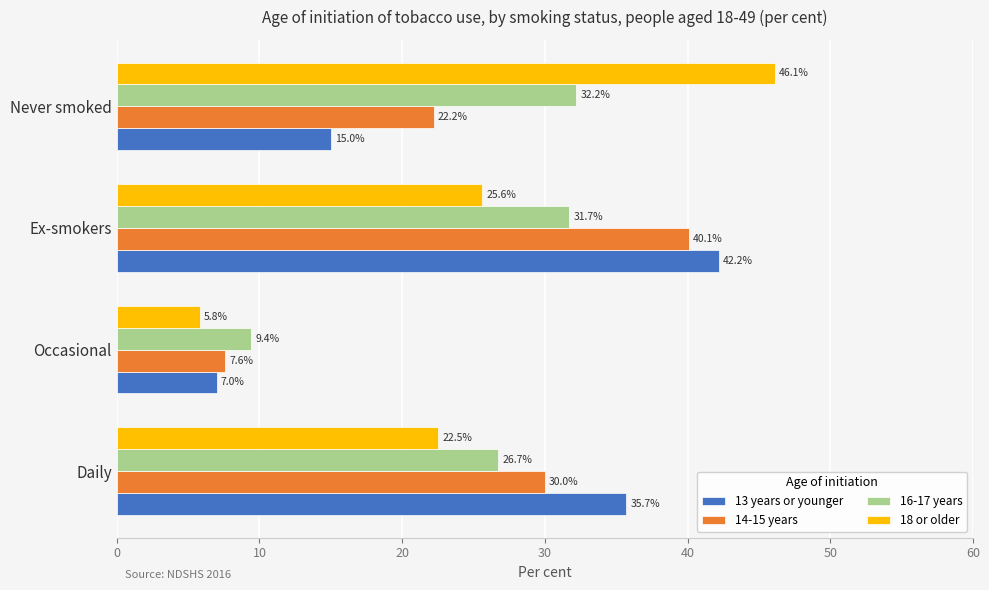

Which series has the largest range (max minus min)?

18 or older